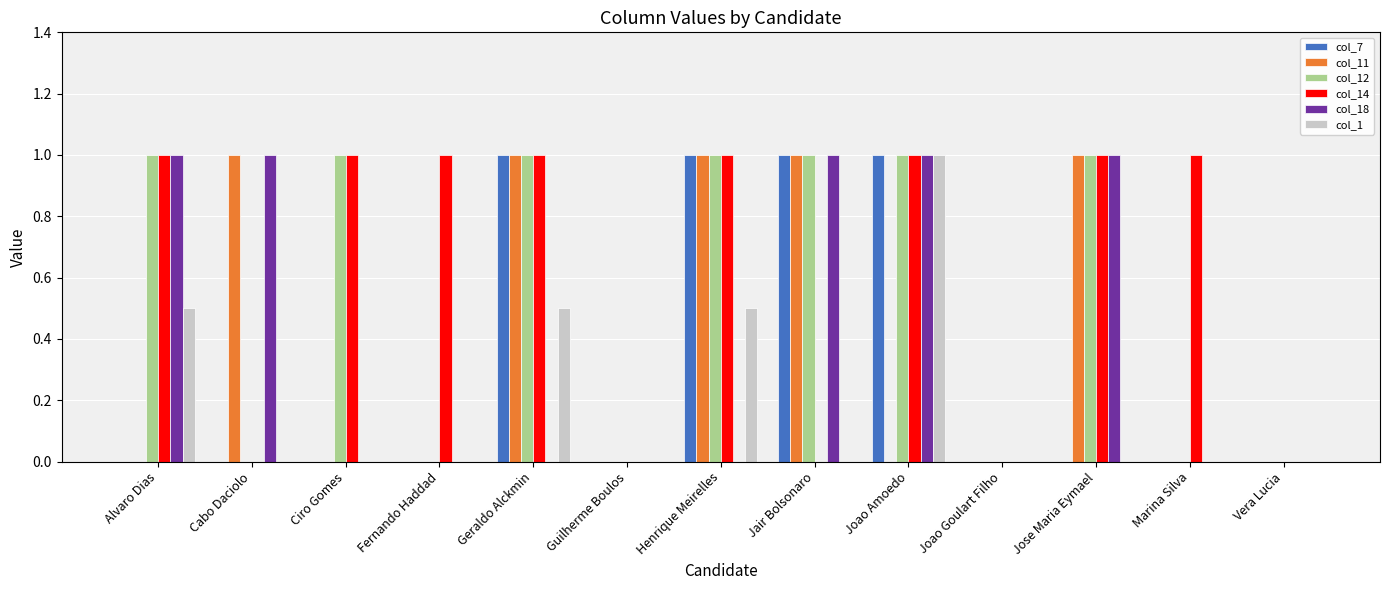

Reading left to right, what are all the values shown in this chart?

col_7: Alvaro Dias=0.0	Cabo Daciolo=0.0	Ciro Gomes=0.0	Fernando Haddad=0.0	Geraldo Alckmin=1.0	Guilherme Boulos=0.0	Henrique Meirelles=1.0	Jair Bolsonaro=1.0	Joao Amoedo=1.0	Joao Goulart Filho=0.0	Jose Maria Eymael=0.0	Marina Silva=0.0	Vera Lucia=0.0
col_11: Alvaro Dias=0.0	Cabo Daciolo=1.0	Ciro Gomes=0.0	Fernando Haddad=0.0	Geraldo Alckmin=1.0	Guilherme Boulos=0.0	Henrique Meirelles=1.0	Jair Bolsonaro=1.0	Joao Amoedo=0.0	Joao Goulart Filho=0.0	Jose Maria Eymael=1.0	Marina Silva=0.0	Vera Lucia=0.0
col_12: Alvaro Dias=1.0	Cabo Daciolo=0.0	Ciro Gomes=1.0	Fernando Haddad=0.0	Geraldo Alckmin=1.0	Guilherme Boulos=0.0	Henrique Meirelles=1.0	Jair Bolsonaro=1.0	Joao Amoedo=1.0	Joao Goulart Filho=0.0	Jose Maria Eymael=1.0	Marina Silva=0.0	Vera Lucia=0.0
col_14: Alvaro Dias=1.0	Cabo Daciolo=0.0	Ciro Gomes=1.0	Fernando Haddad=1.0	Geraldo Alckmin=1.0	Guilherme Boulos=0.0	Henrique Meirelles=1.0	Jair Bolsonaro=0.0	Joao Amoedo=1.0	Joao Goulart Filho=0.0	Jose Maria Eymael=1.0	Marina Silva=1.0	Vera Lucia=0.0
col_18: Alvaro Dias=1.0	Cabo Daciolo=1.0	Ciro Gomes=0.0	Fernando Haddad=0.0	Geraldo Alckmin=0.0	Guilherme Boulos=0.0	Henrique Meirelles=0.0	Jair Bolsonaro=1.0	Joao Amoedo=1.0	Joao Goulart Filho=0.0	Jose Maria Eymael=1.0	Marina Silva=0.0	Vera Lucia=0.0
col_1: Alvaro Dias=0.5	Cabo Daciolo=0.0	Ciro Gomes=0.0	Fernando Haddad=0.0	Geraldo Alckmin=0.5	Guilherme Boulos=0.0	Henrique Meirelles=0.5	Jair Bolsonaro=0.0	Joao Amoedo=1.0	Joao Goulart Filho=0.0	Jose Maria Eymael=0.0	Marina Silva=0.0	Vera Lucia=0.0